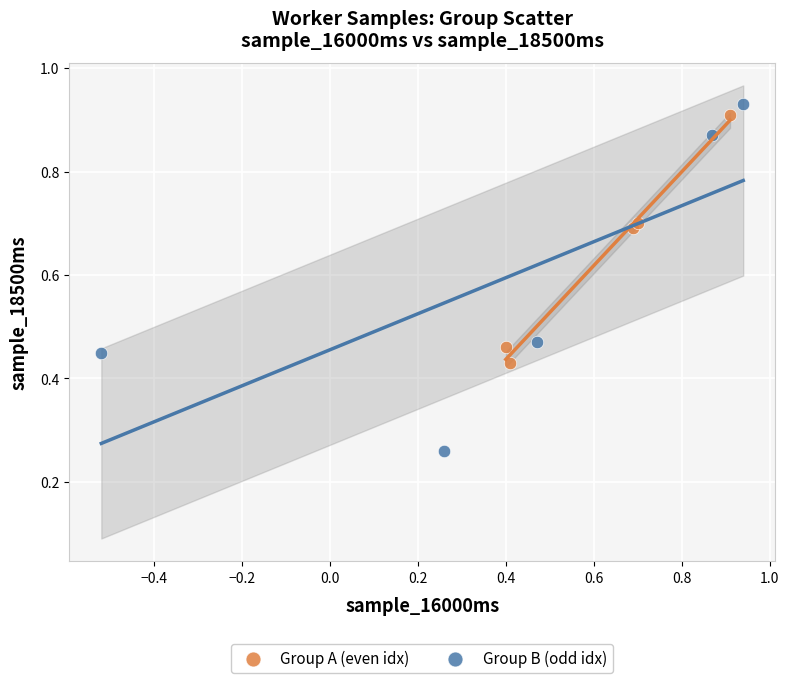

Which series reaches the minimum Y coordinate?

Group B (odd idx)